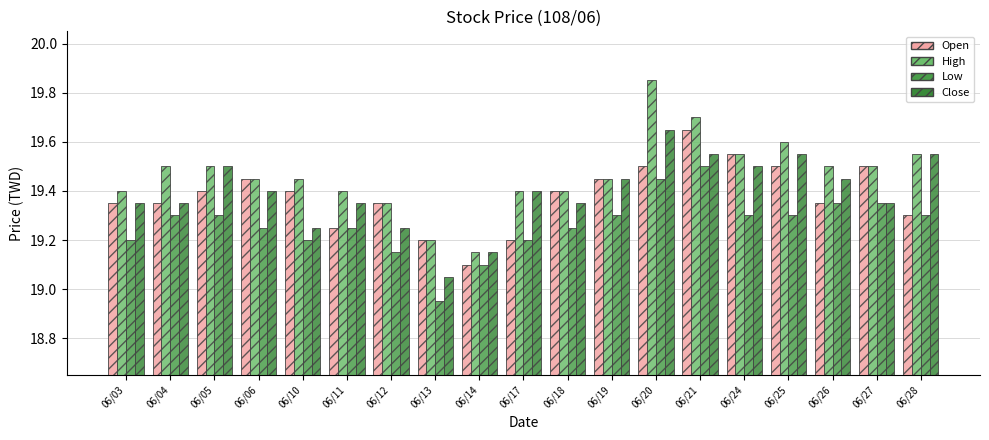

What is the difference between the second highest and second lowest values in the High series?

0.5